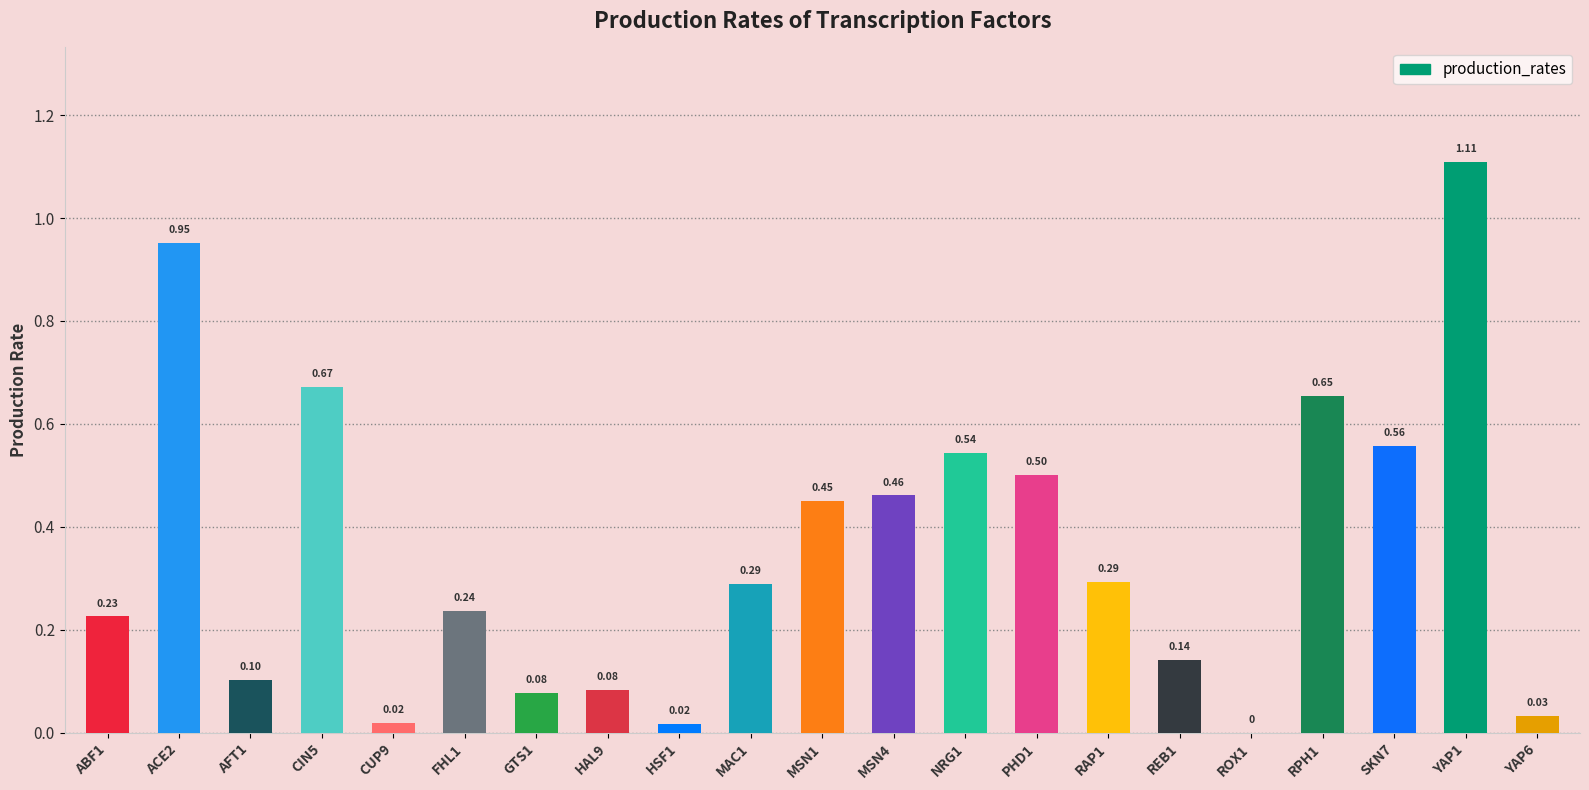

How many values exceed 0?

20